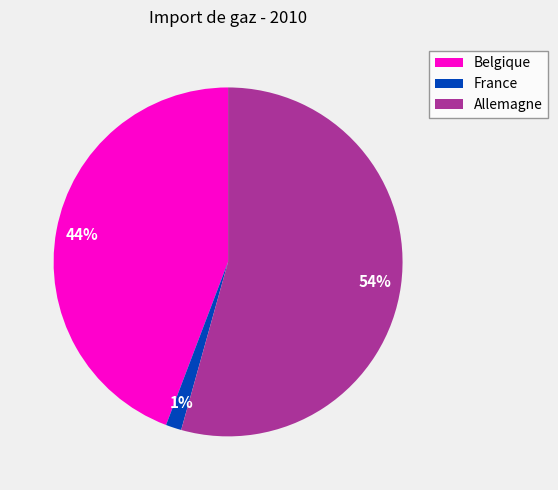

Does Belgique account for over 50% of the chart?

No